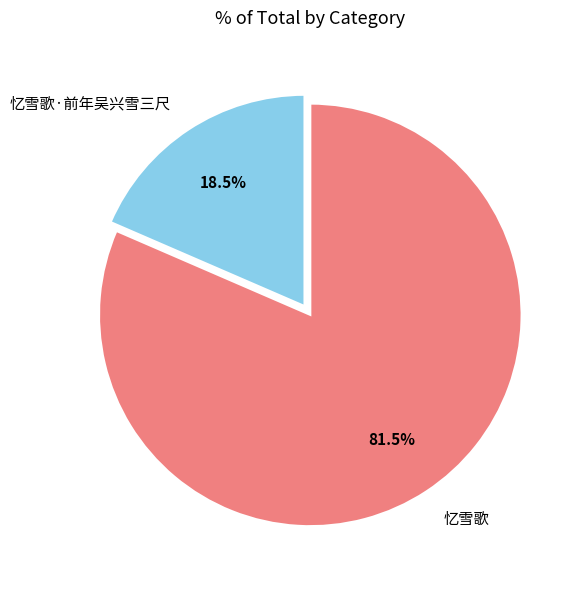

To the nearest percent, what is the average slice percentage?

50%